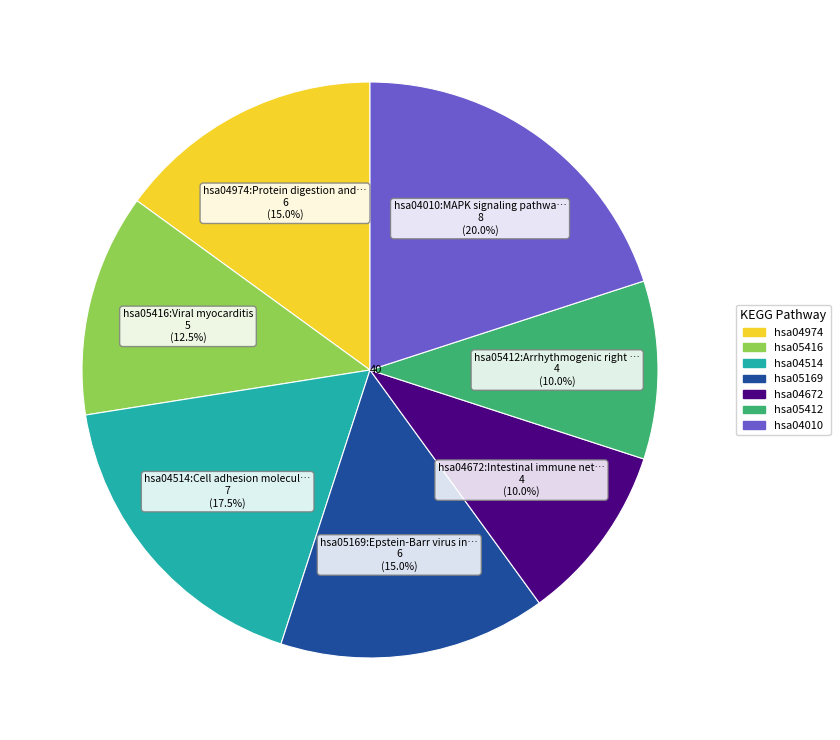

Does any single category account for the majority?

No